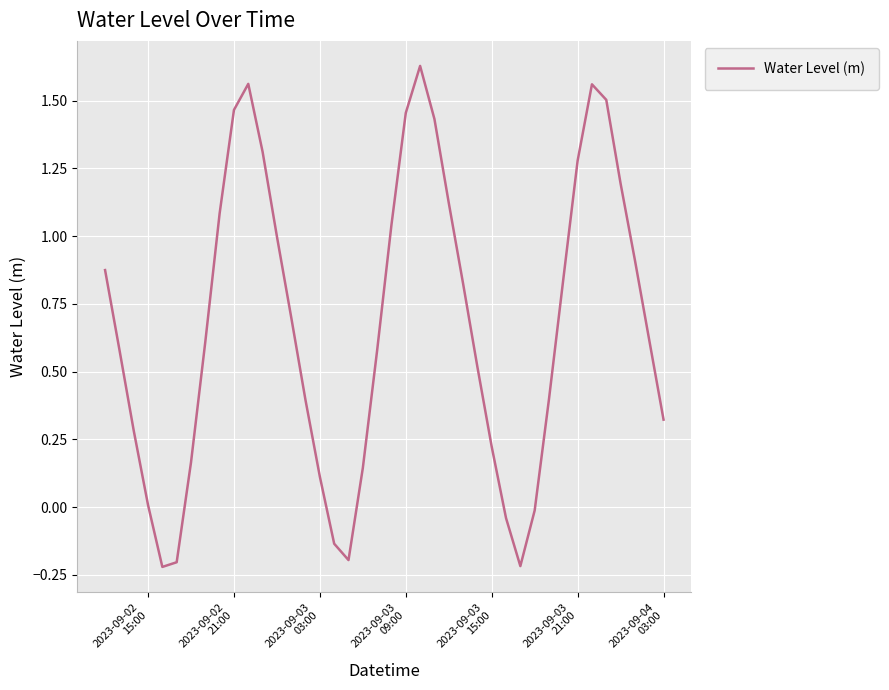

How many lines are shown in the chart?

1